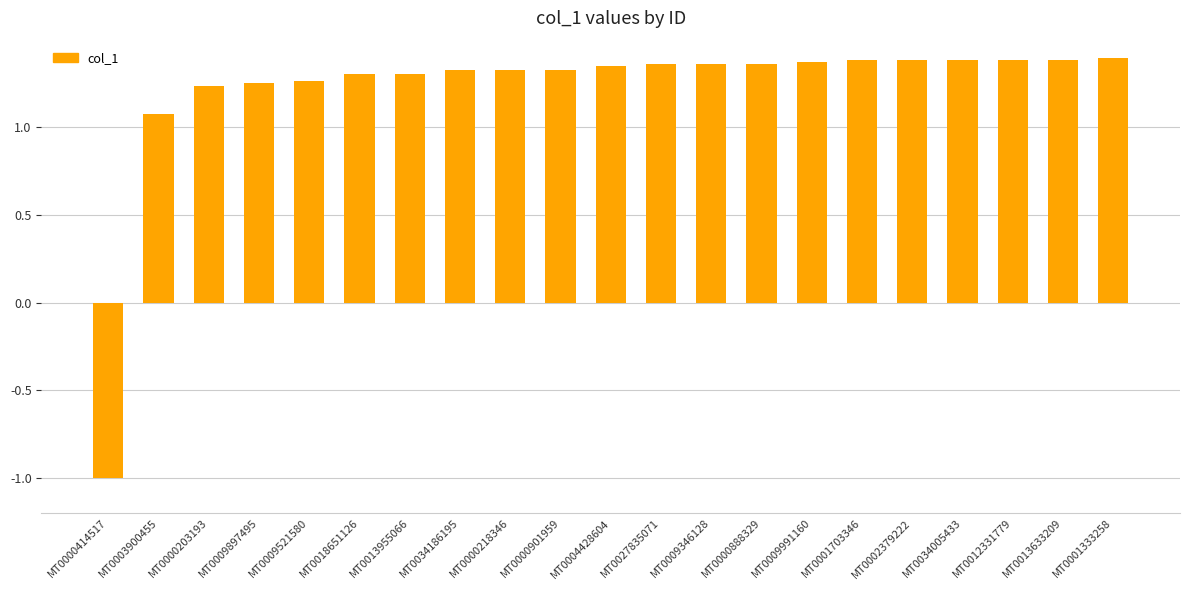

What position from the left is MT0018651126?

6